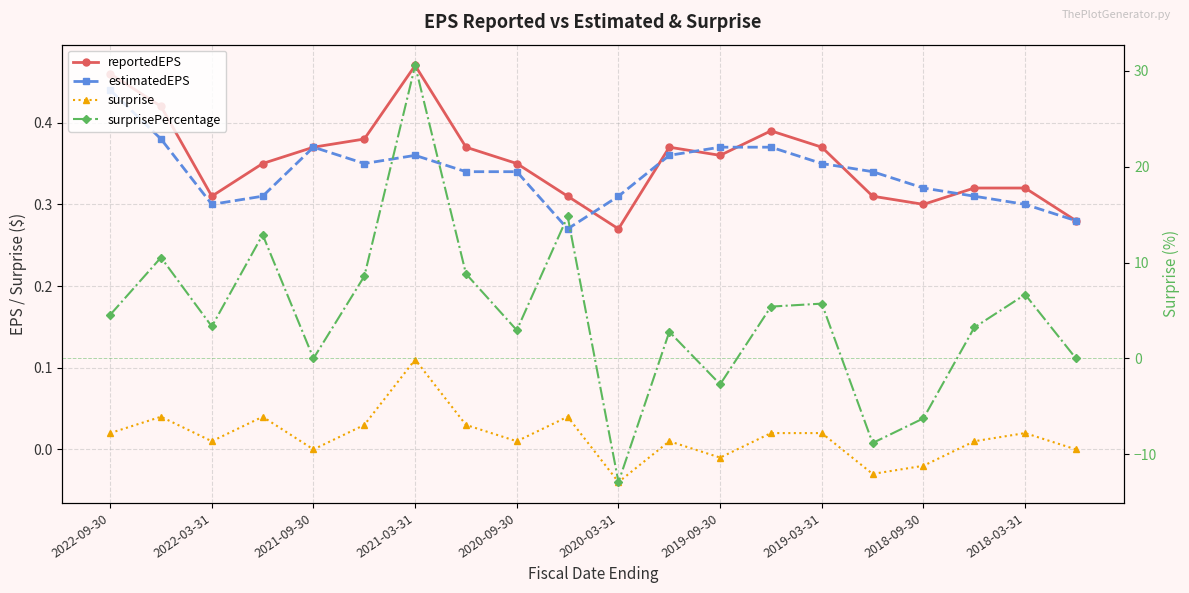

The value of reportedEPS at 2018-03-31 is 0.3. True or false?

True